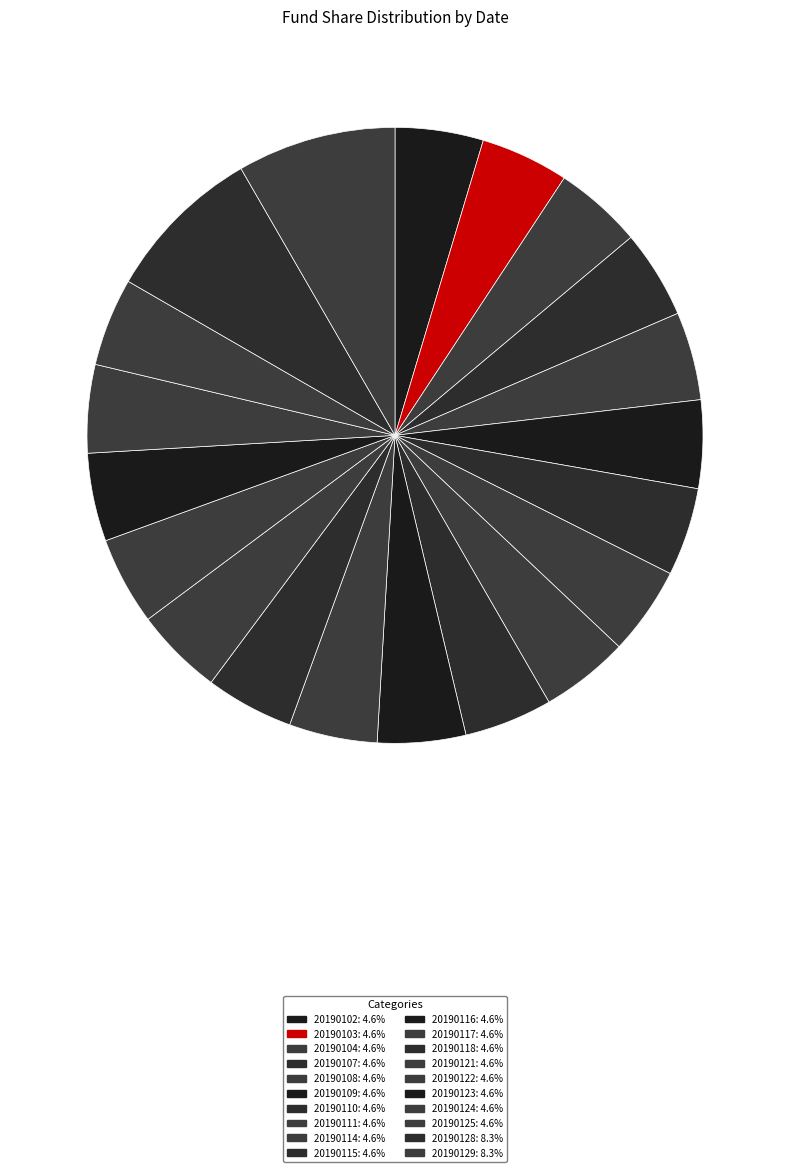

How many segments does this pie chart have?

20